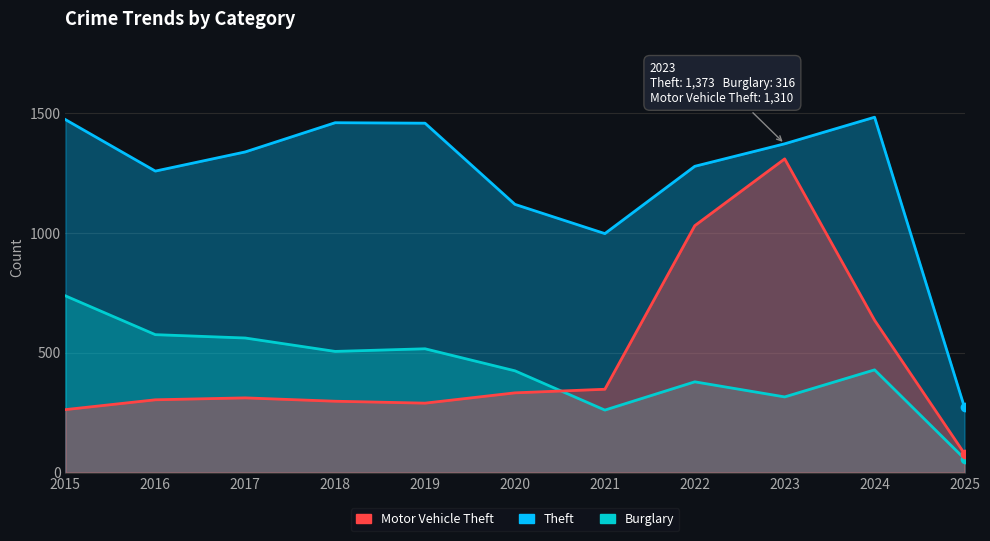

What is the sum of all Theft values?

13518